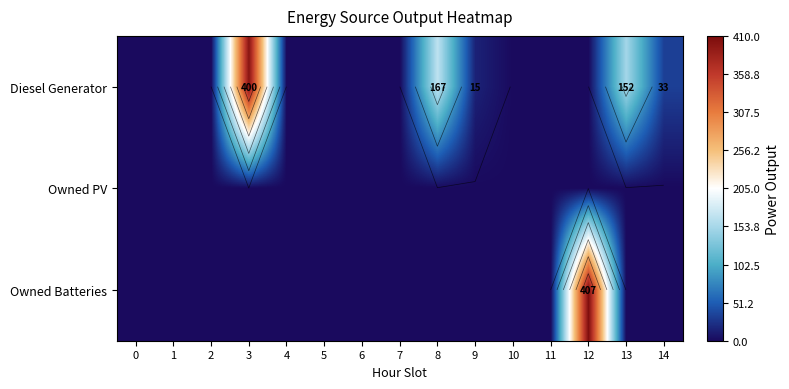

How many distinct data groups are displayed?

3